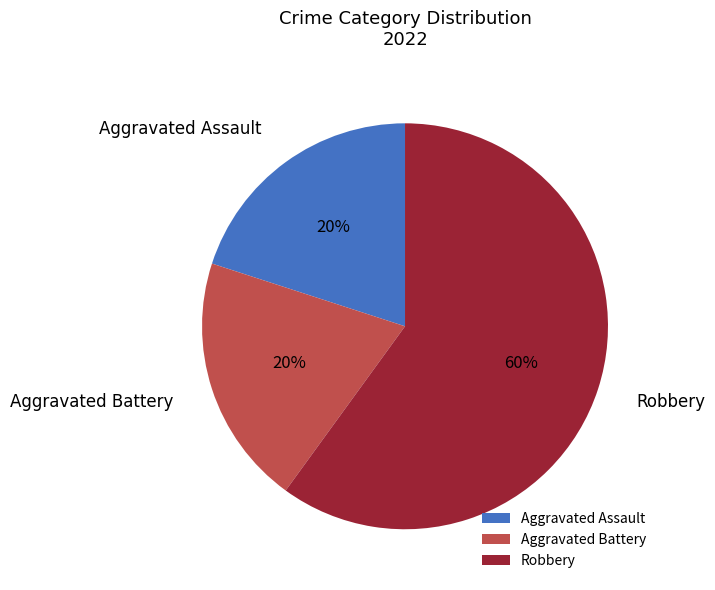

Which slice represents more than half of the pie?

Robbery